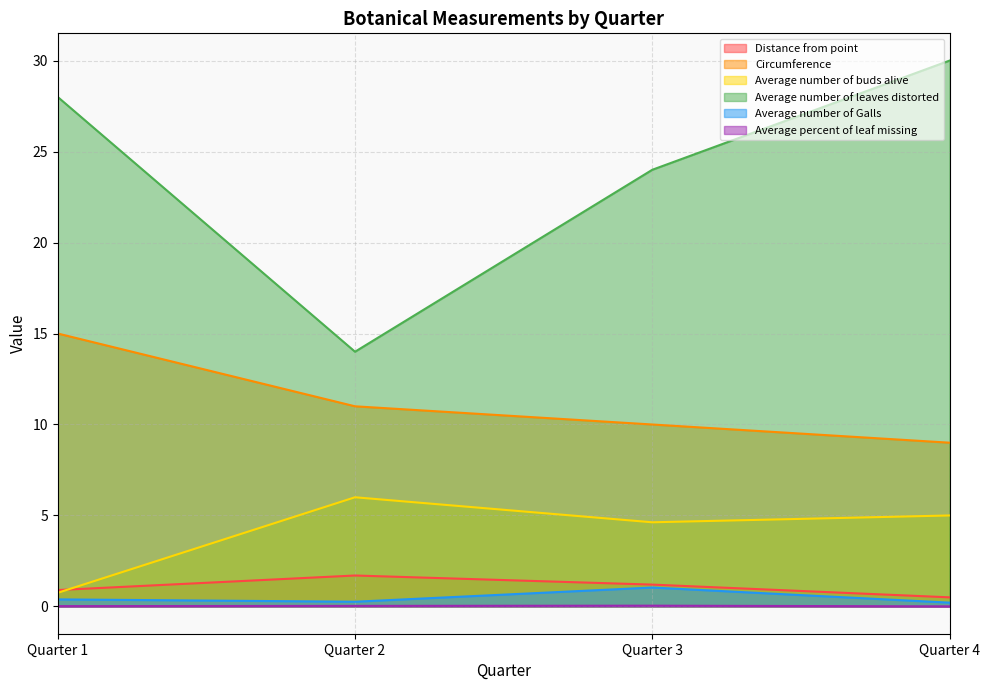

Where does the Circumference series first go above 11?

Quarter 1